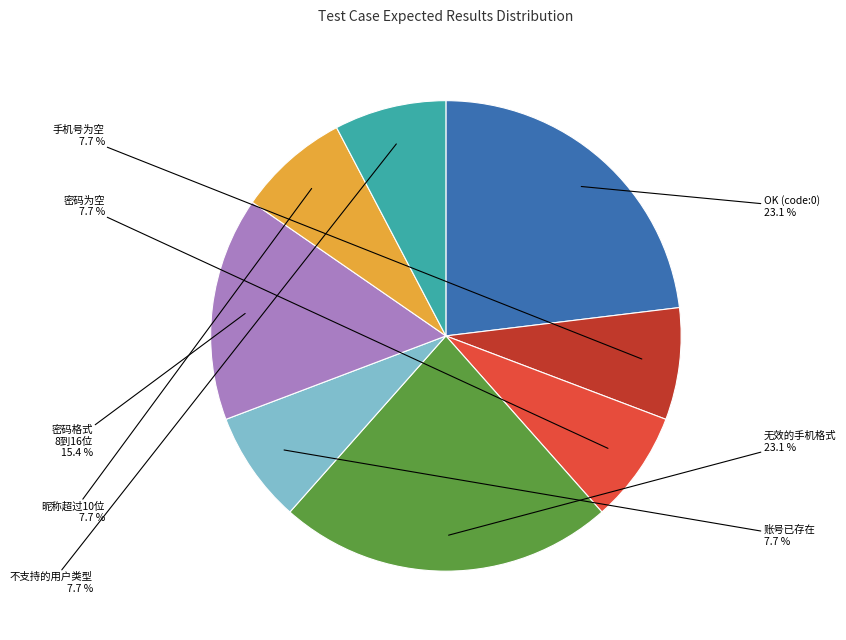

Is there a majority slice in this chart?

No